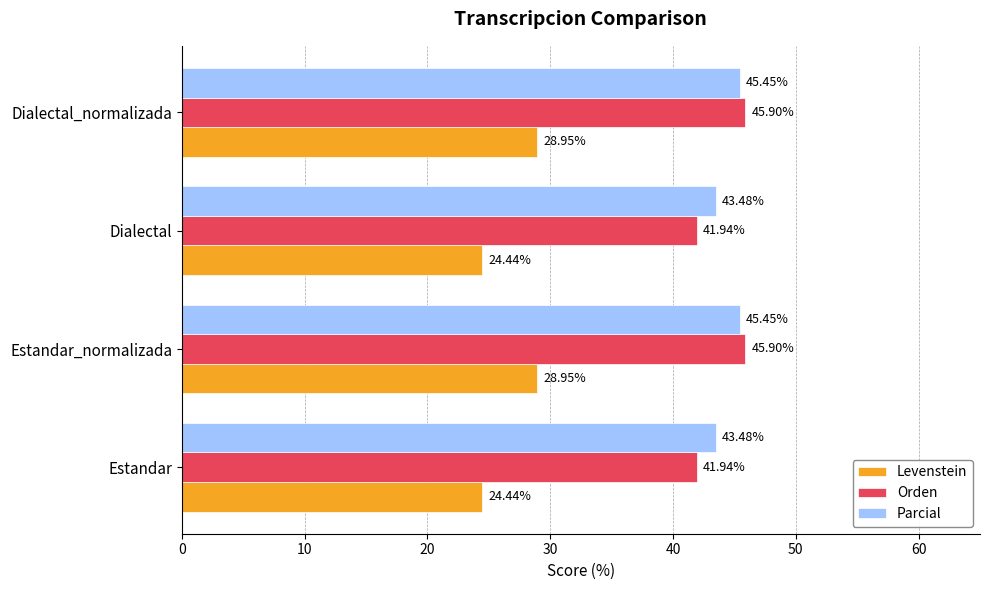

At how many categories does at least one series exceed 31?

4